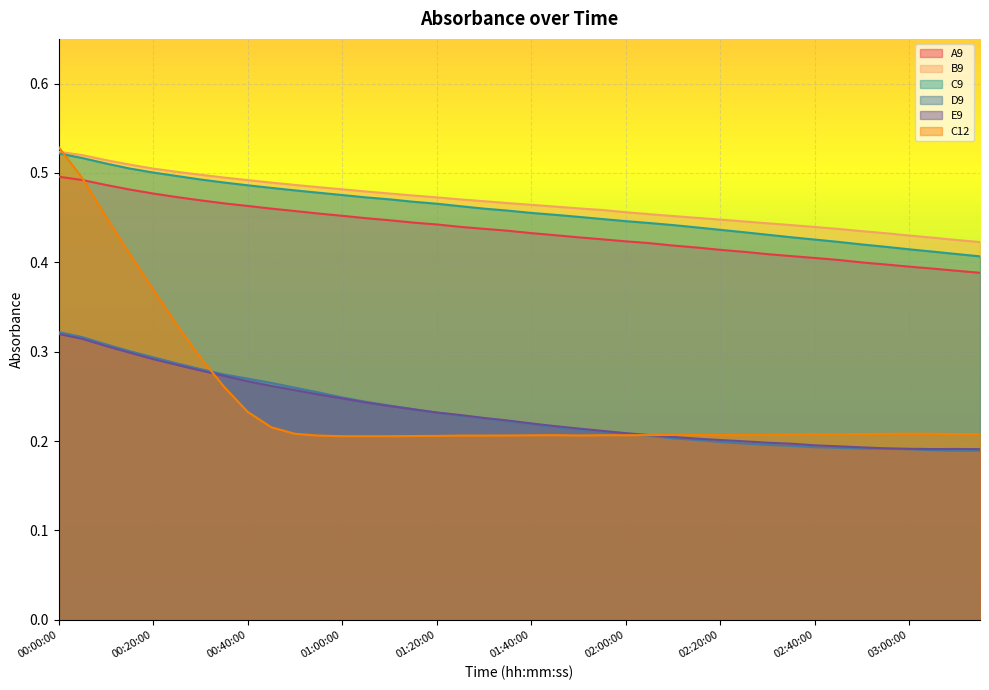

List the series in order of their peak value, lowest first.

E9, D9, A9, C9, B9, C12